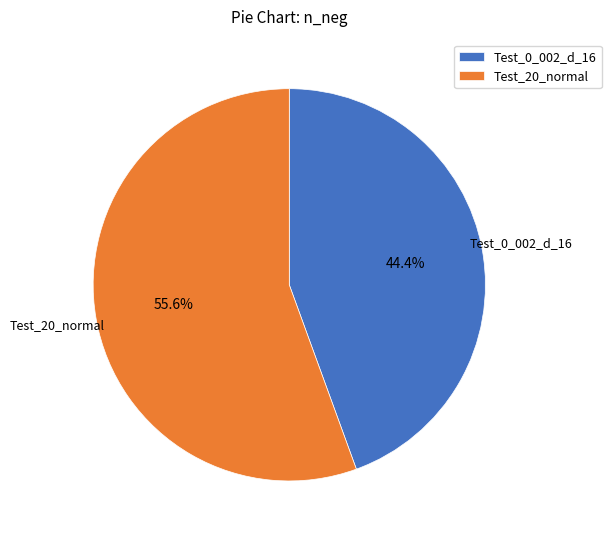

Which slice is the smallest?

Test_0_002_d_16